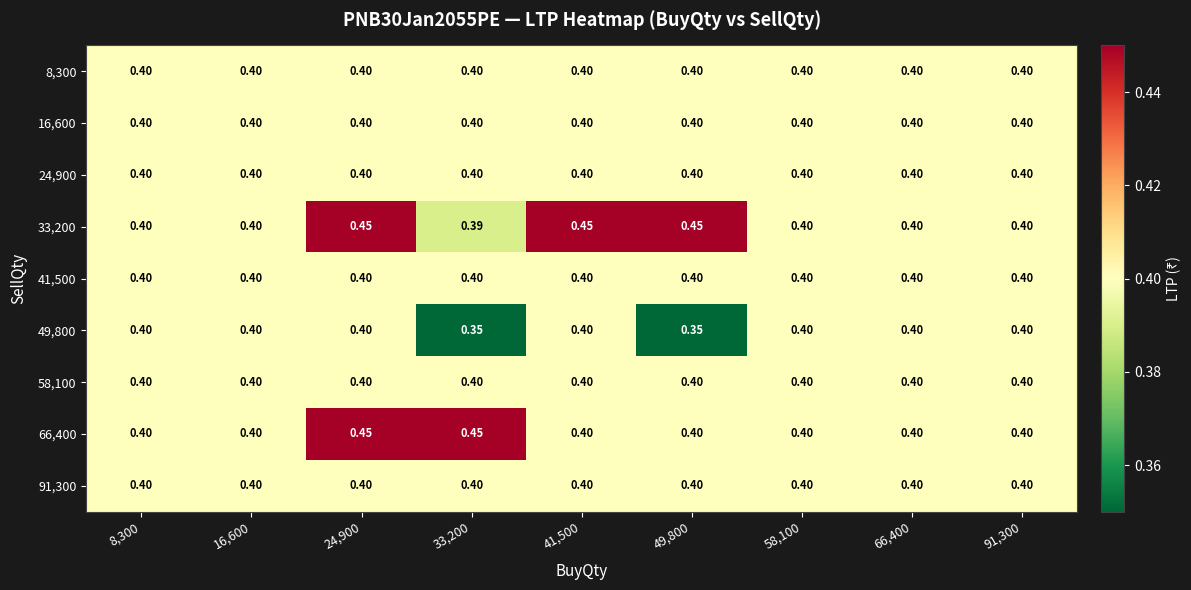

Is the value of 24,900 at 8,300 greater than the value of 33,200 at 24,900?

No